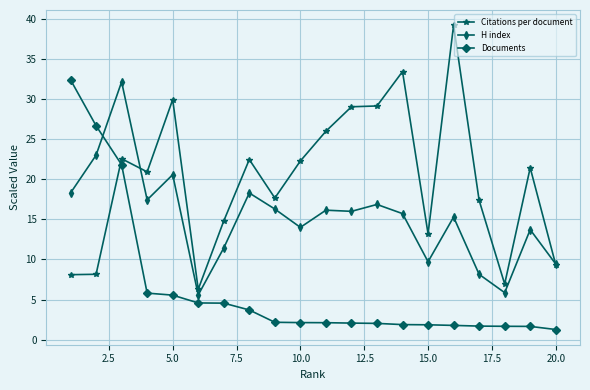

What is the value of the Documents point at the 12th from the left?

2.1